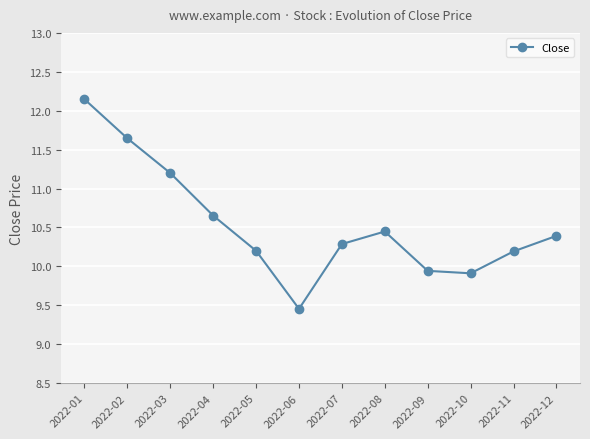

How many points are higher than both their immediate neighbors (excluding endpoints)?

1